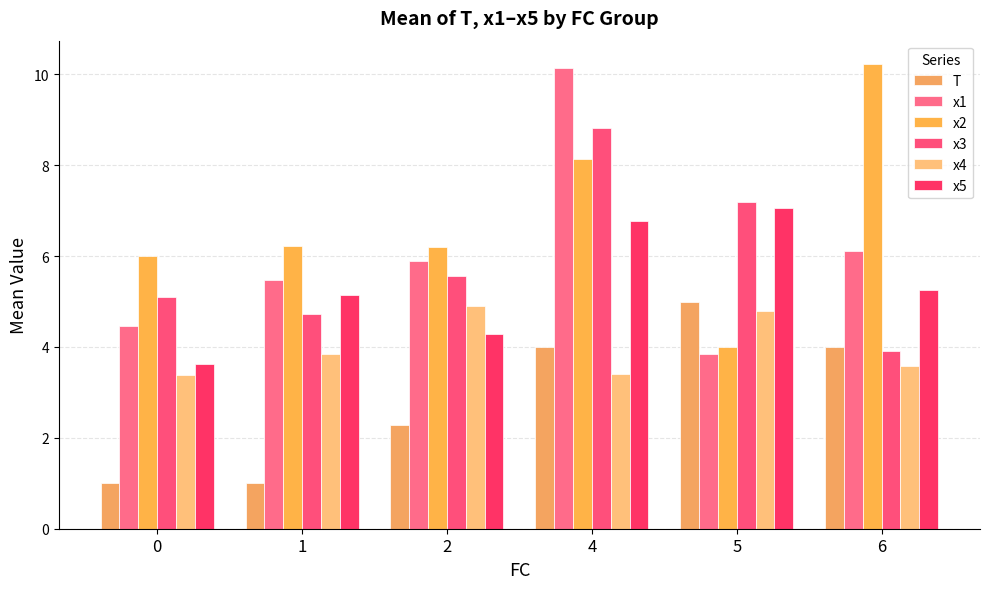

The T series shows 1.0 at 0. True or false?

True